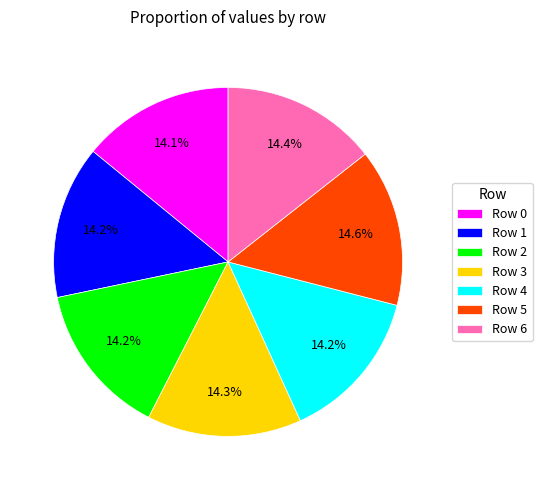

How many slices are in this pie chart?

7